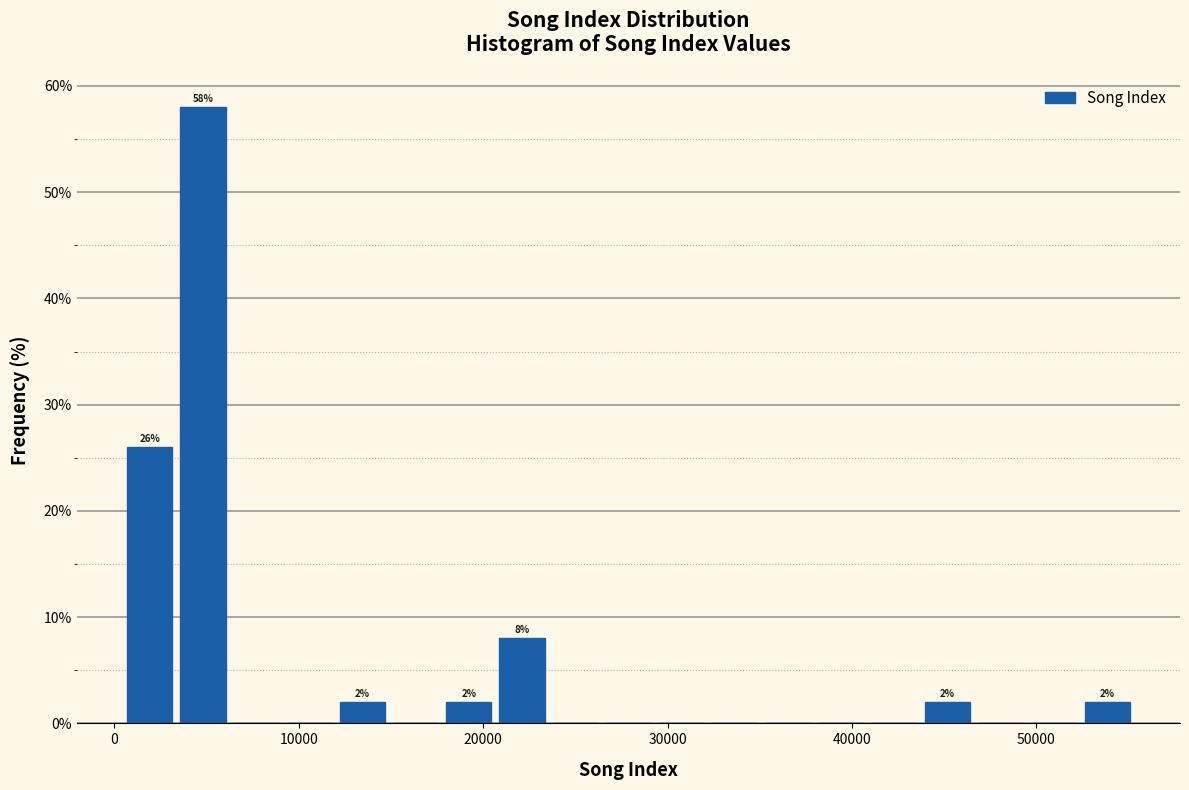

Around what value on the x-axis is the tallest bar? Give the approximate position of its centre, as read against the axis.

5000